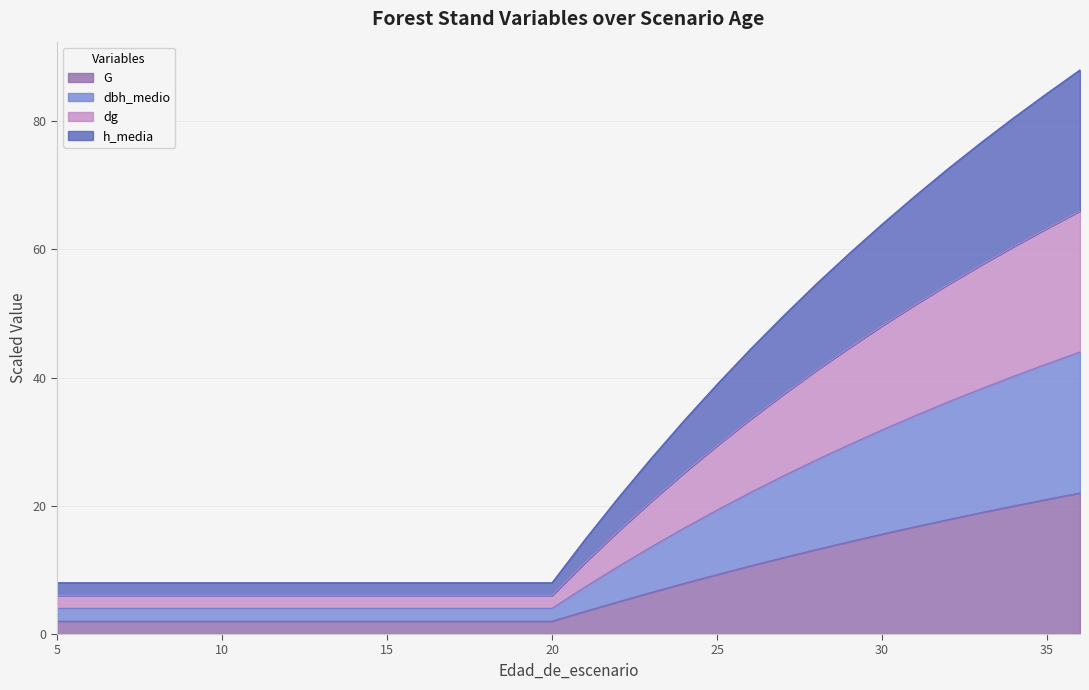

What is the value of the G point at the 4th from the left?

2.0